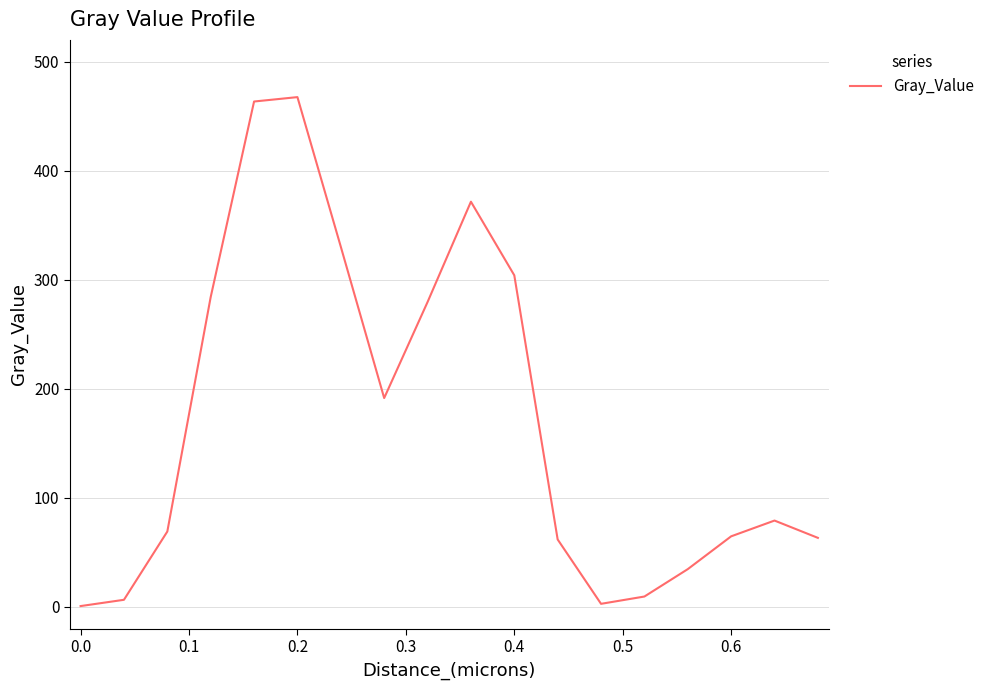

What is the difference between the maximum and minimum values?

466.7